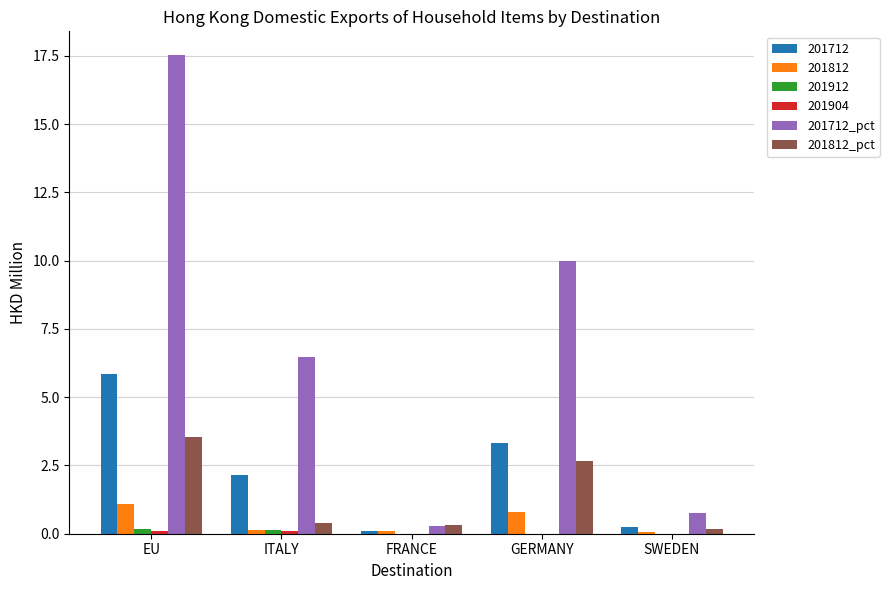

Is it true that 201712_pct equals 9.7 at ITALY?

False